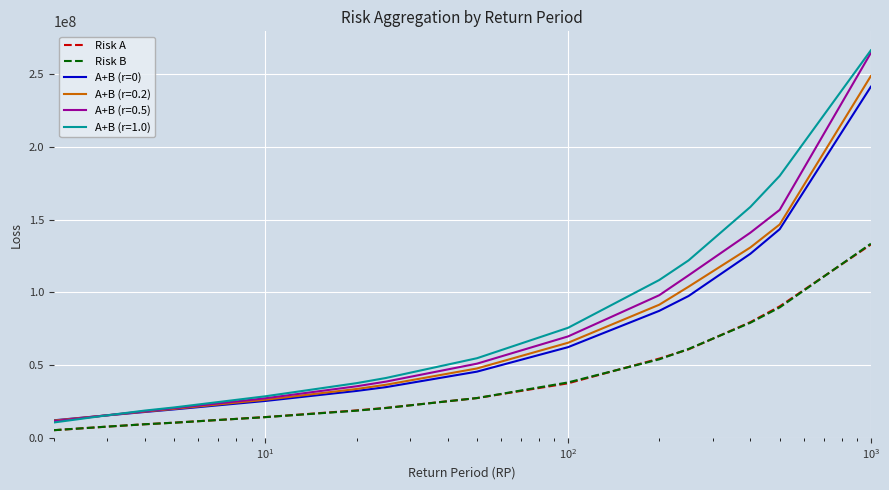

True or false: Risk A and A+B (r=0) intersect in this chart.

False